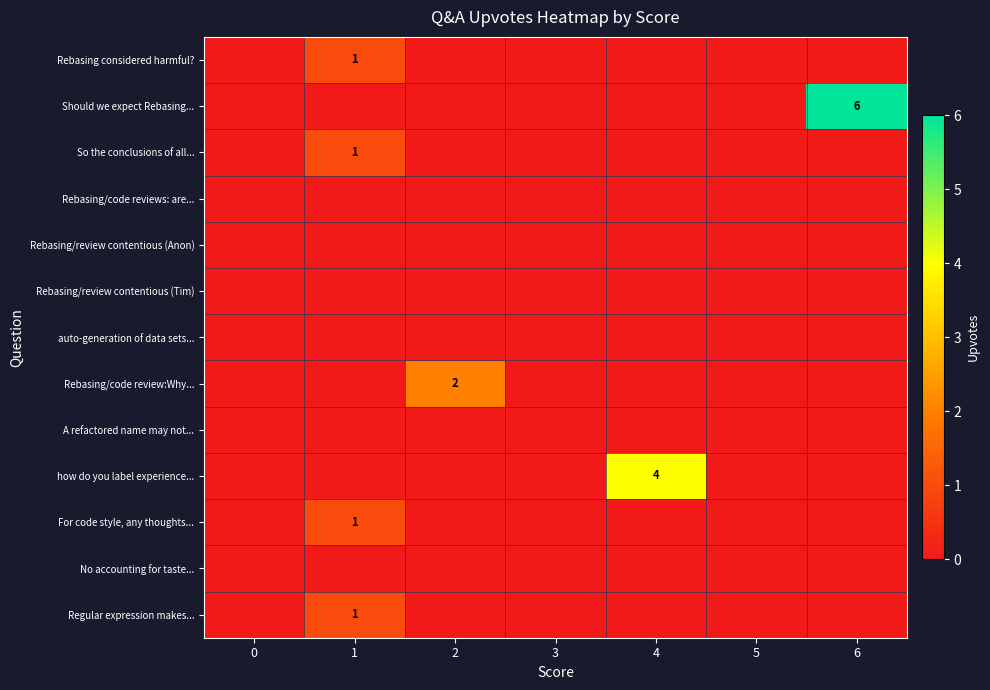

Reading right to left, transcribe all the data shown in this chart.

row_0: 6=0	5=0	4=0	3=0	2=0	1=1	0=0
row_1: 6=6	5=0	4=0	3=0	2=0	1=0	0=0
row_2: 6=0	5=0	4=0	3=0	2=0	1=1	0=0
row_3: 6=0	5=0	4=0	3=0	2=0	1=0	0=0
row_4: 6=0	5=0	4=0	3=0	2=0	1=0	0=0
row_5: 6=0	5=0	4=0	3=0	2=0	1=0	0=0
row_6: 6=0	5=0	4=0	3=0	2=0	1=0	0=0
row_7: 6=0	5=0	4=0	3=0	2=2	1=0	0=0
row_8: 6=0	5=0	4=0	3=0	2=0	1=0	0=0
row_9: 6=0	5=0	4=4	3=0	2=0	1=0	0=0
row_10: 6=0	5=0	4=0	3=0	2=0	1=1	0=0
row_11: 6=0	5=0	4=0	3=0	2=0	1=0	0=0
row_12: 6=0	5=0	4=0	3=0	2=0	1=1	0=0